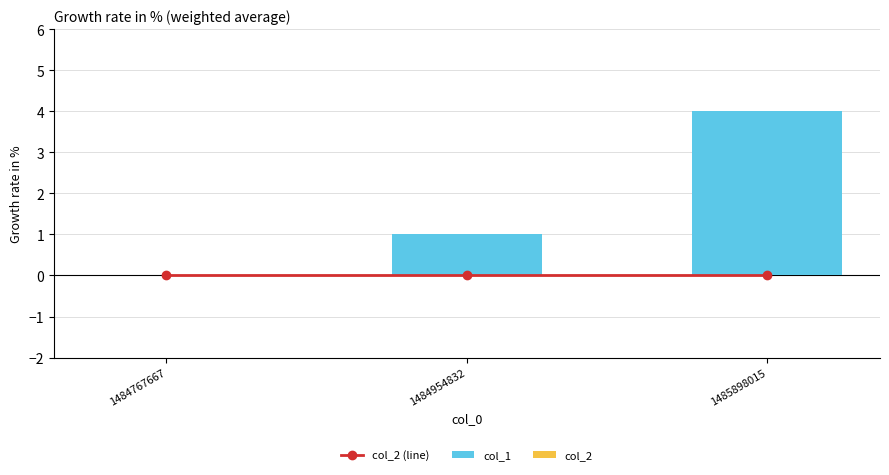

The value of col_2 at 1484767667 is 0. True or false?

True